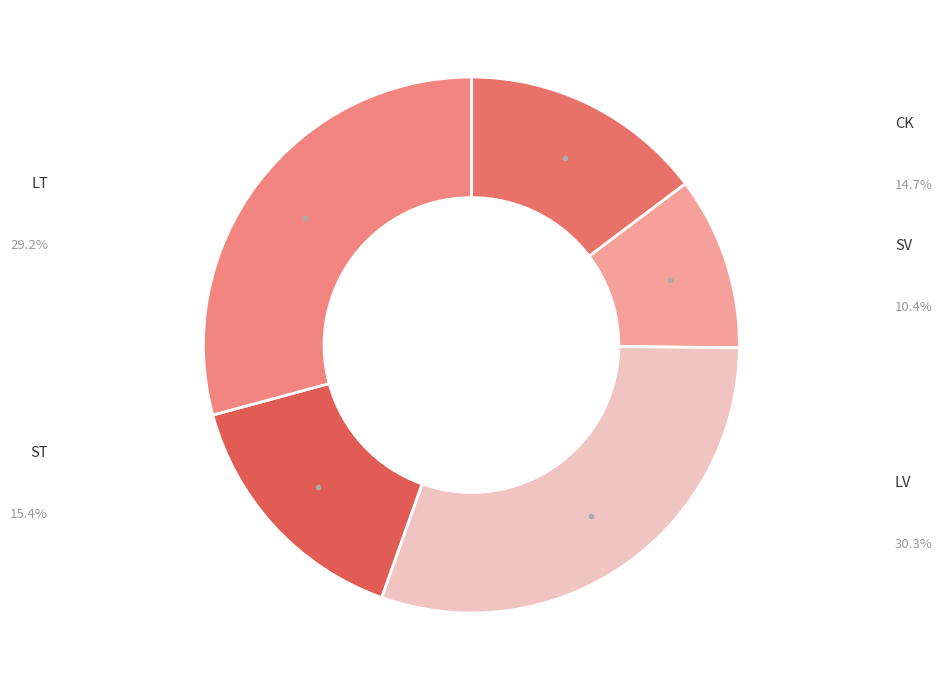

Is CK the majority of the pie?

No